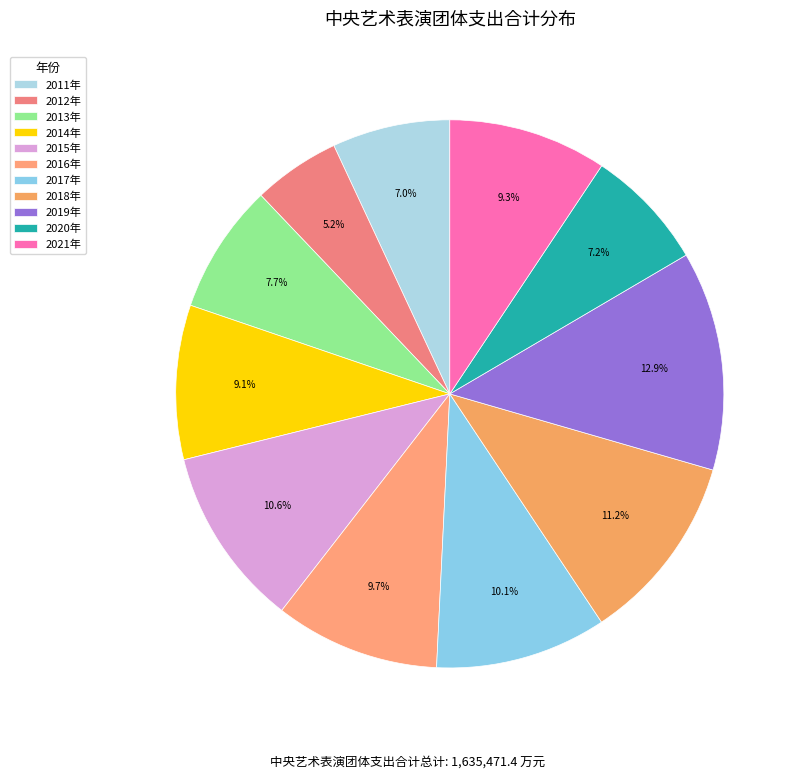

The 2019年 slice represents 13% of the pie. True or false?

True